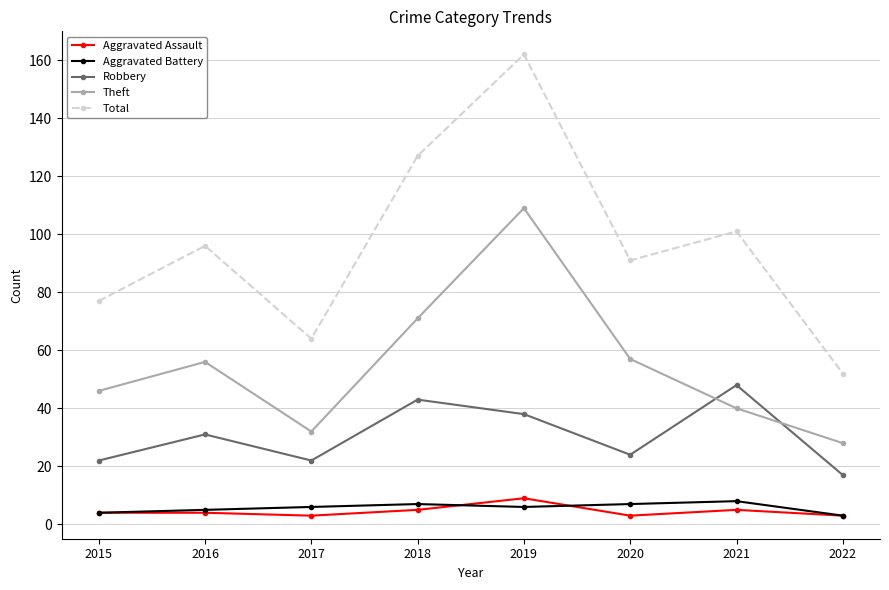

Which series has the largest total across all categories?

Total